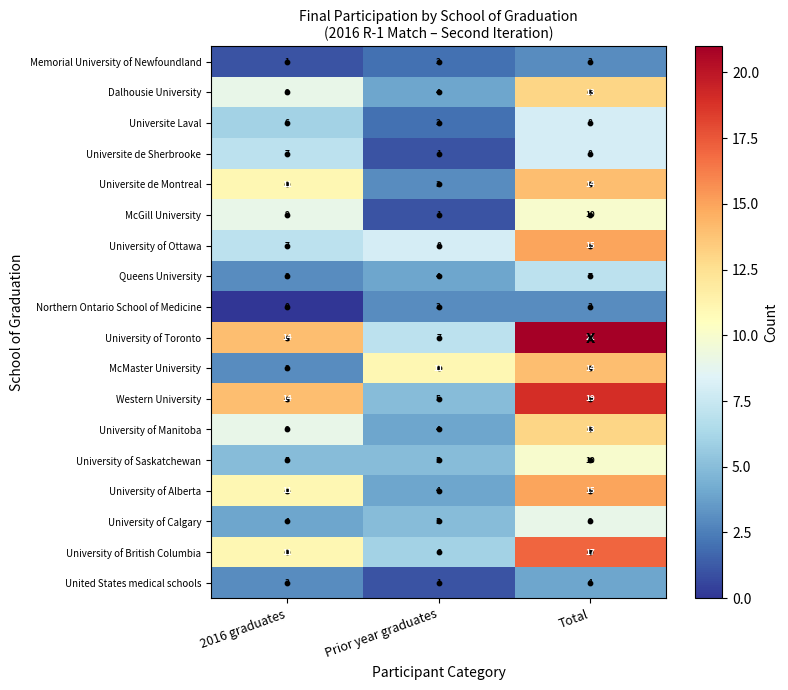

Count the number of data series in this chart.

18